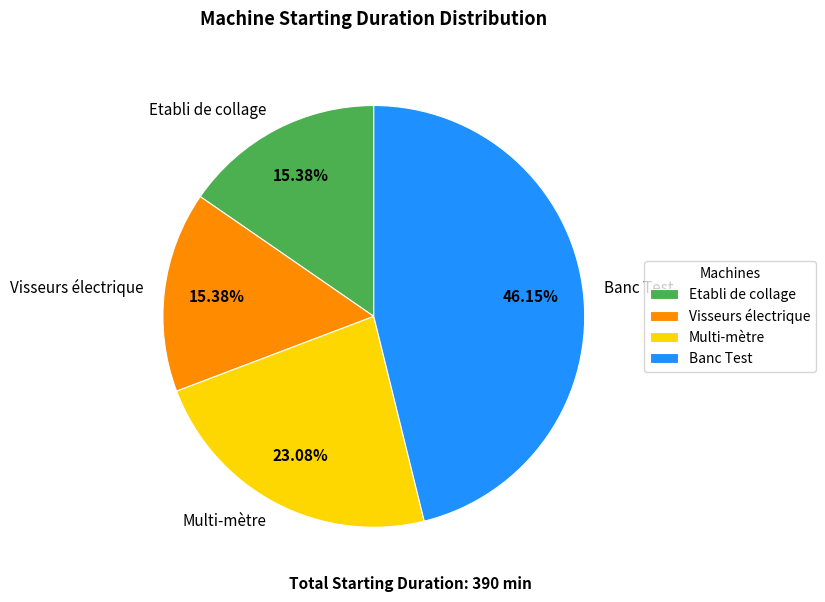

How many slices are in this pie chart?

4